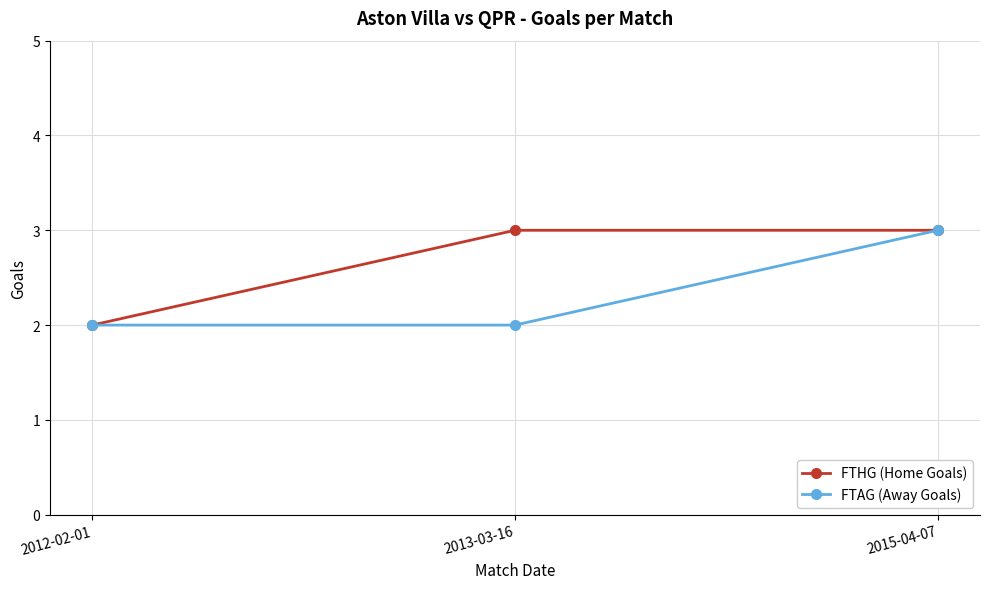

What is the total value across all series at 2015-04-07?

6